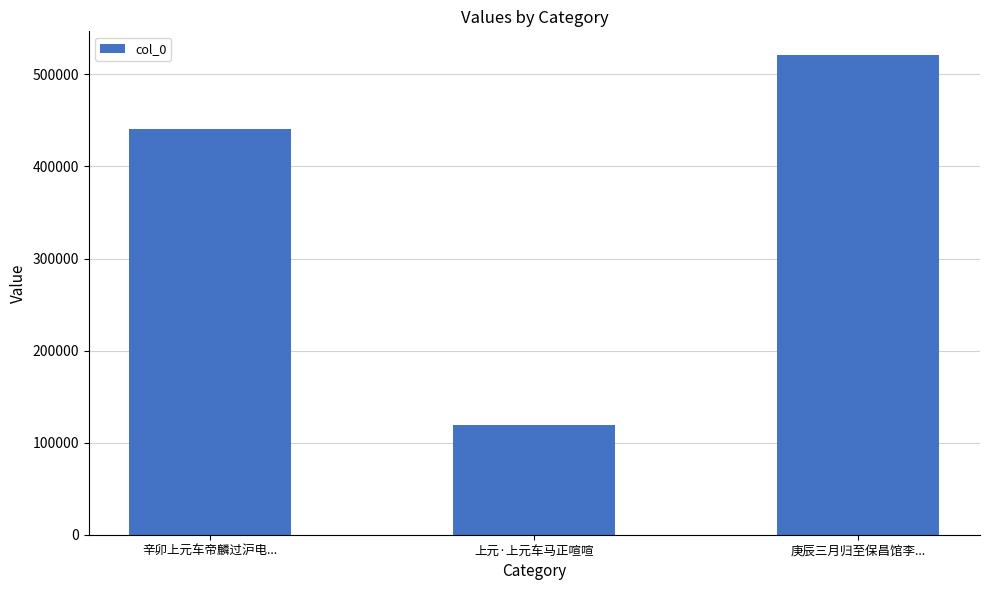

At which category does the chart reach its minimum across all series?

上元·上元车马正喧喧